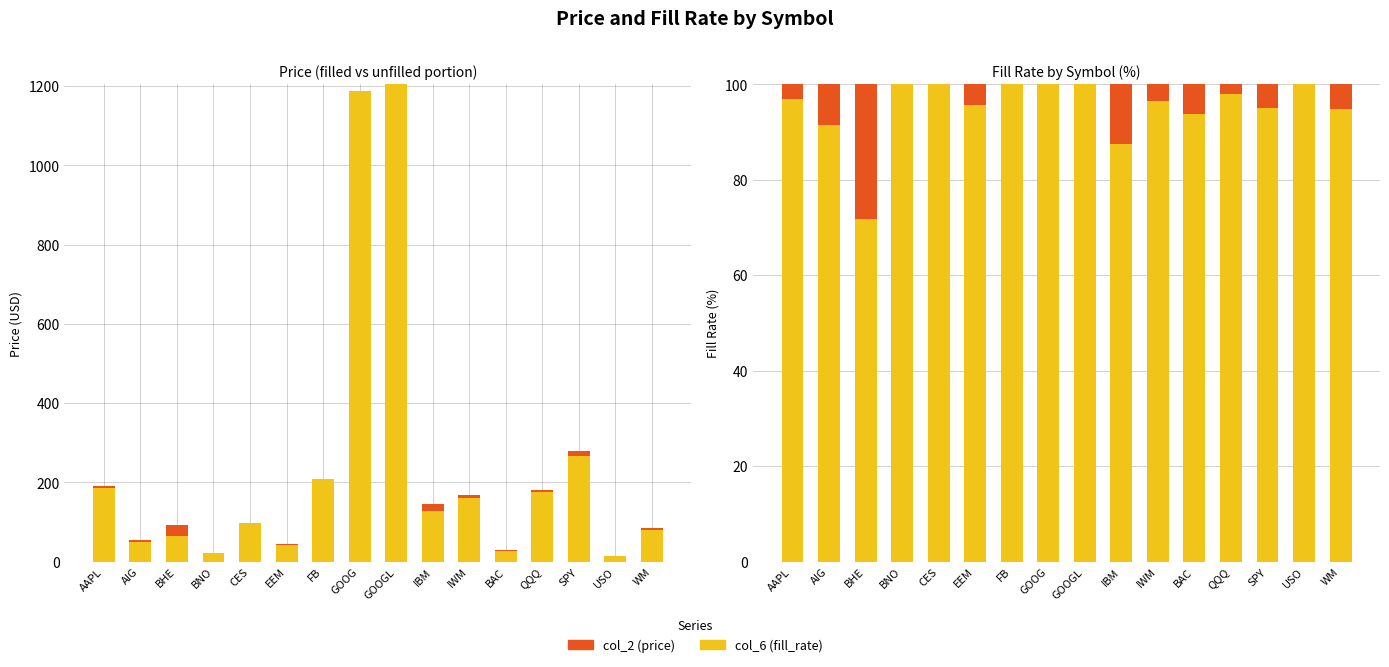

How many distinct data groups are displayed?

2